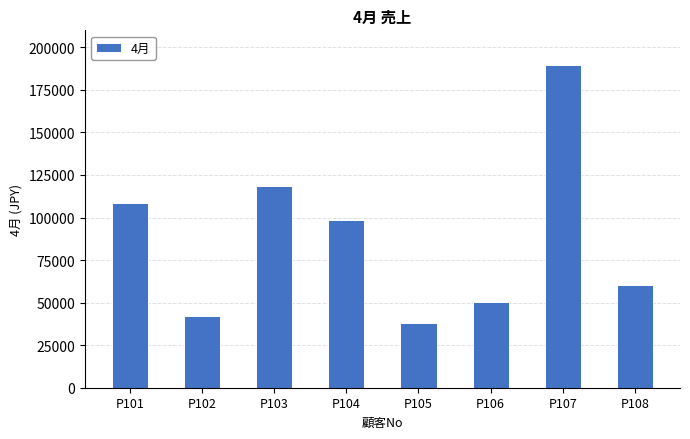

What is the difference between the values at P102 and P107?

147773